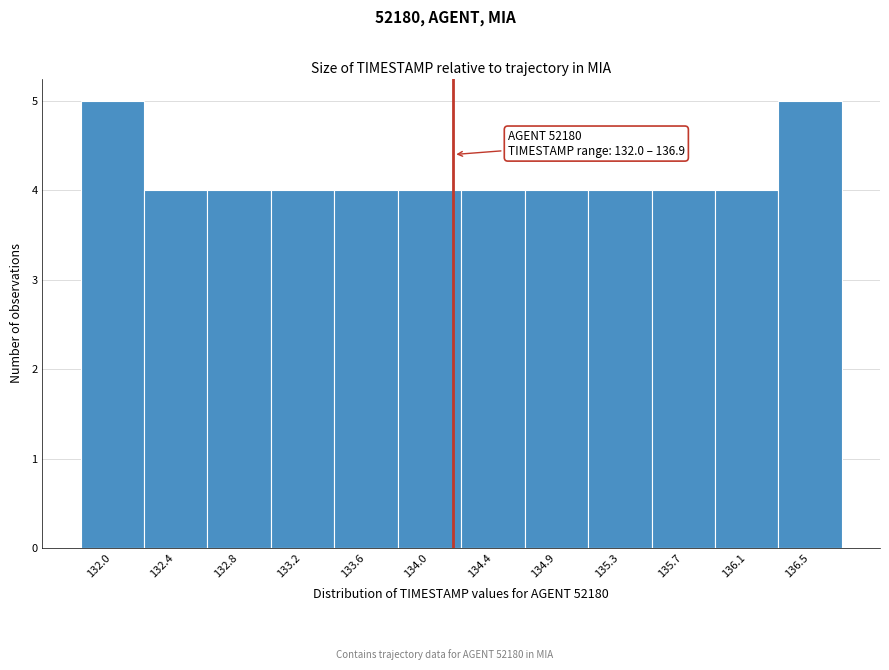

Reading left to right, extract all data points from this chart.

132.0=5	132.4=4	132.8=4	133.2=4	133.6=4	134.0=4	134.4=4	134.9=4	135.3=4	135.7=4	136.1=4	136.5=5